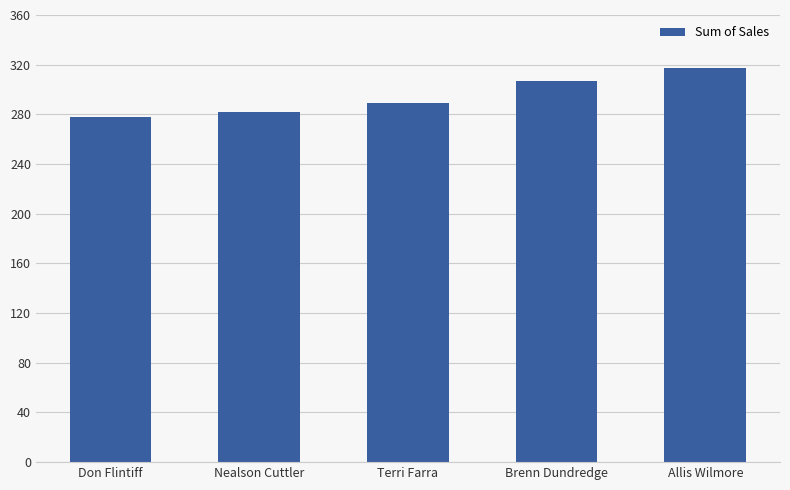

How many values are below 289?

2